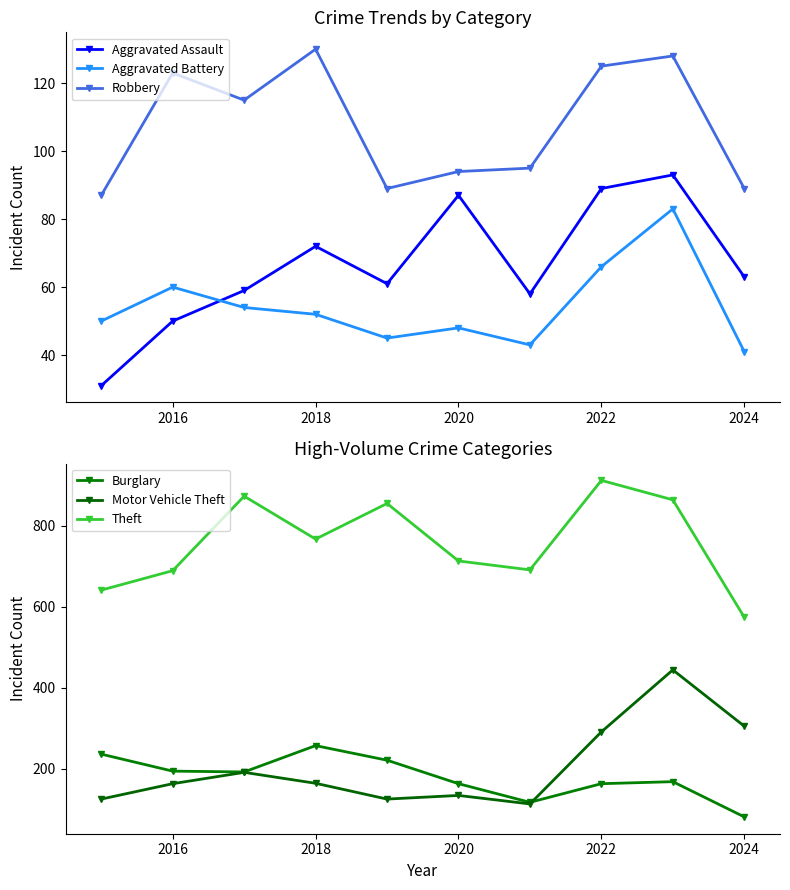

Rank the series by their maximum value, from lowest to highest.

Aggravated Battery, Aggravated Assault, Robbery, Burglary, Motor Vehicle Theft, Theft